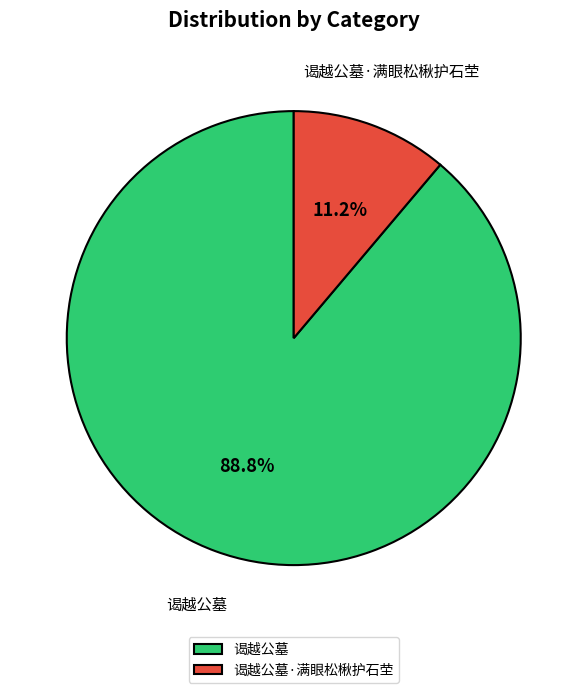

Which has a higher value, 谒越公墓 or 谒越公墓·满眼松楸护石茔?

谒越公墓